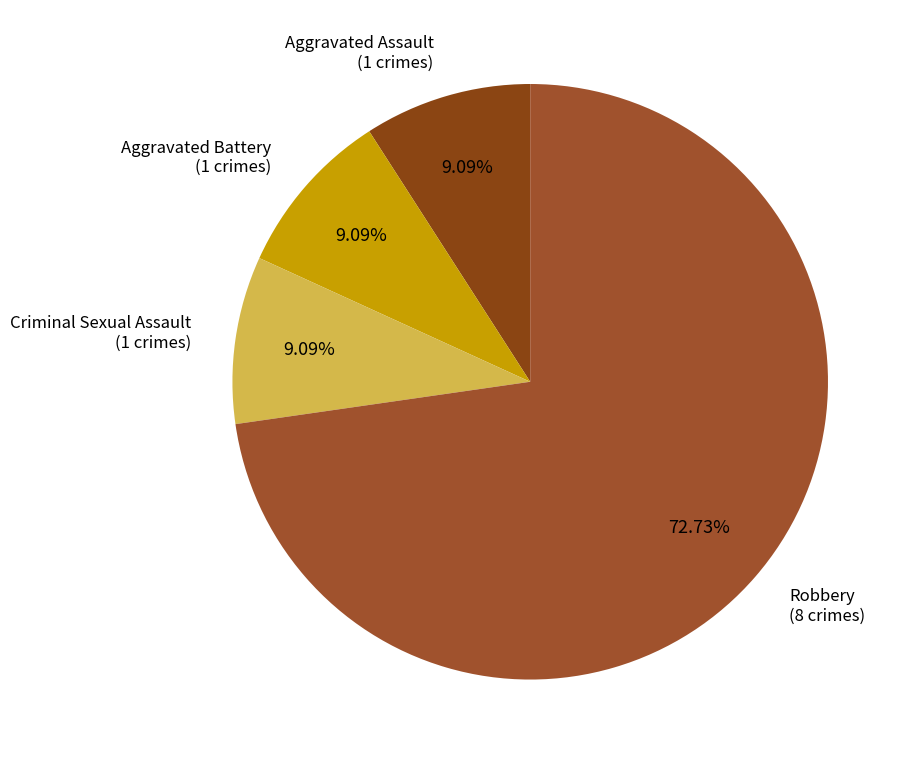

Combined, what portion of the pie is Aggravated Assault and Robbery?

81.8%